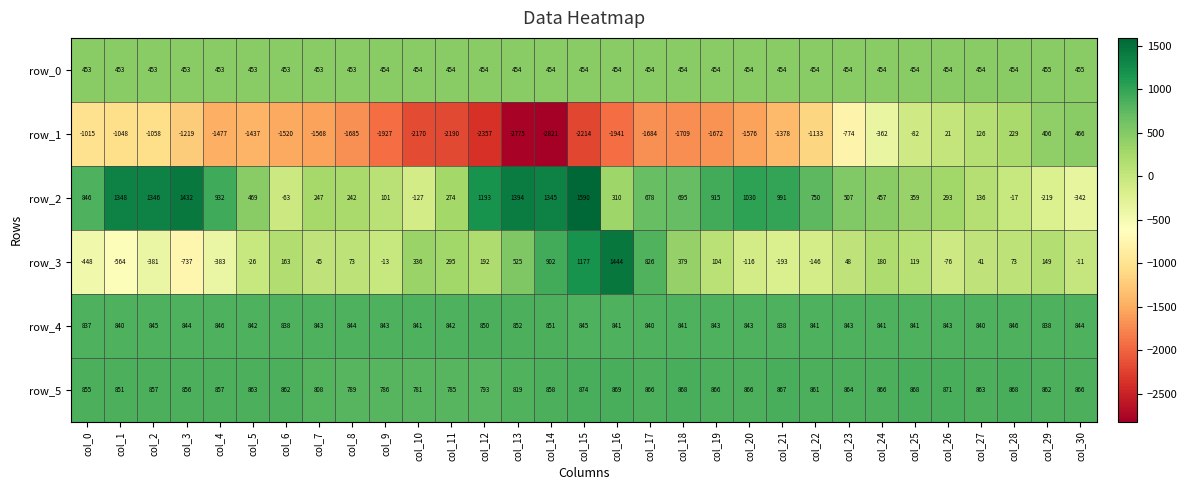

The value of row_1 at col_16 is -1941. True or false?

True